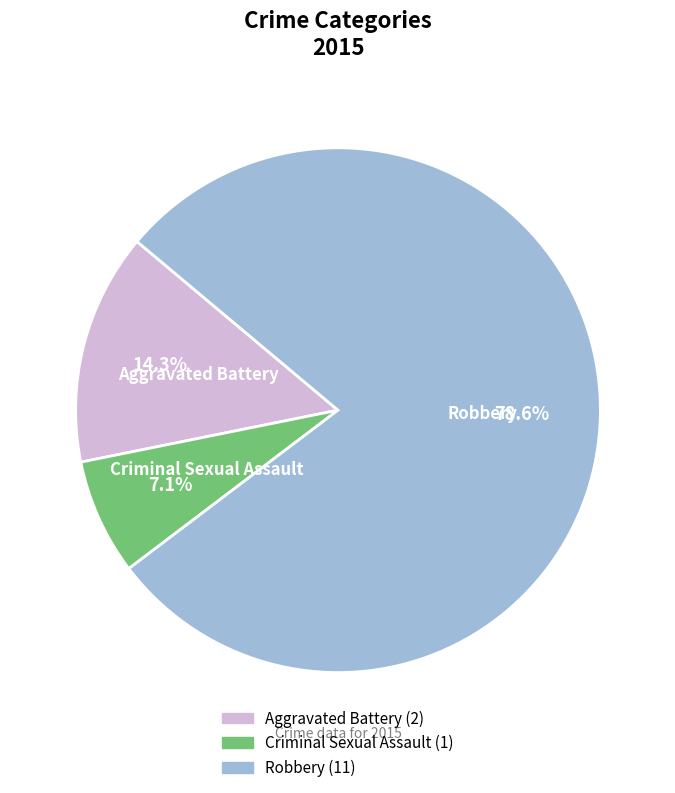

Is there a majority slice in this chart?

Yes